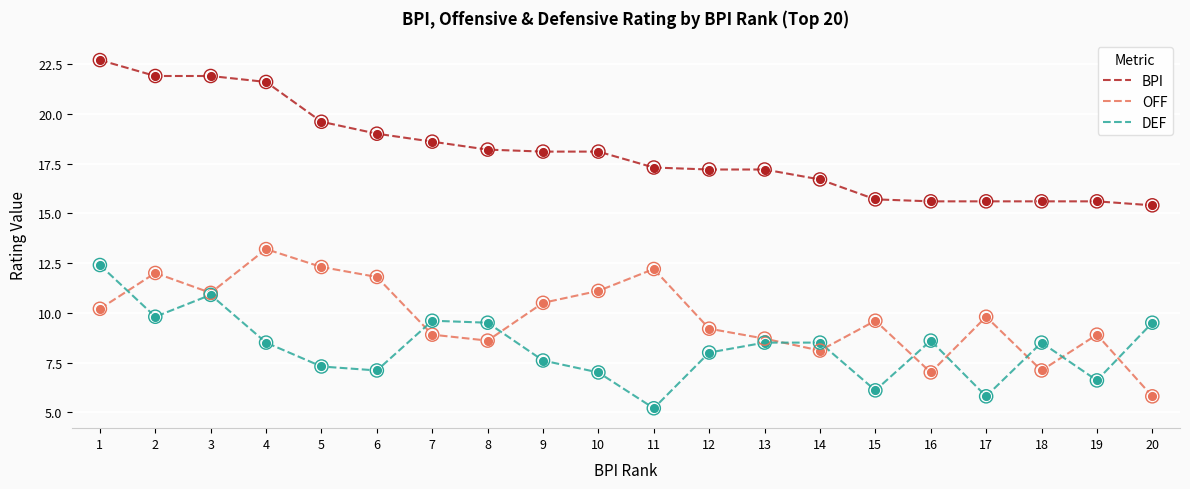

What is the difference between the highest and lowest values at 9?

10.5